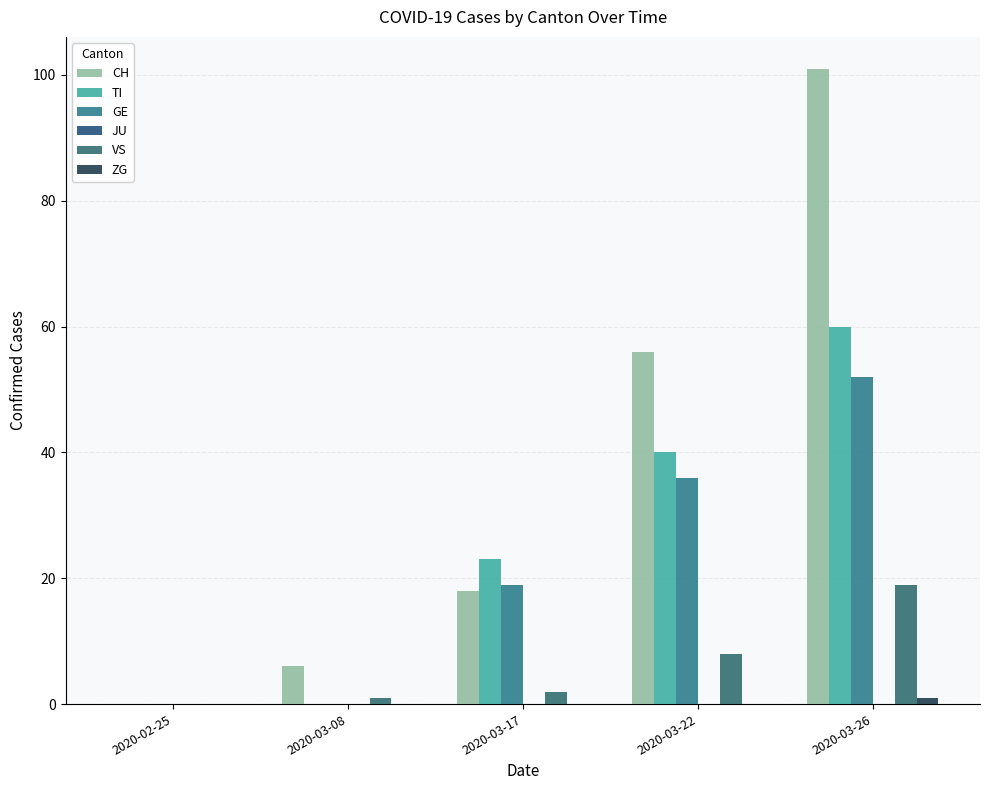

True or false: VS has a value of -9 at 2020-02-25.

False